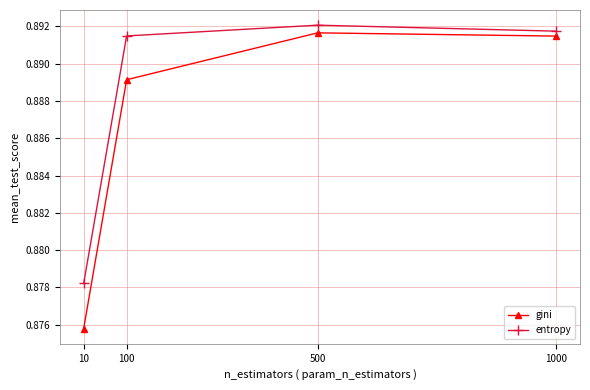

Which series has the largest range (max minus min)?

gini